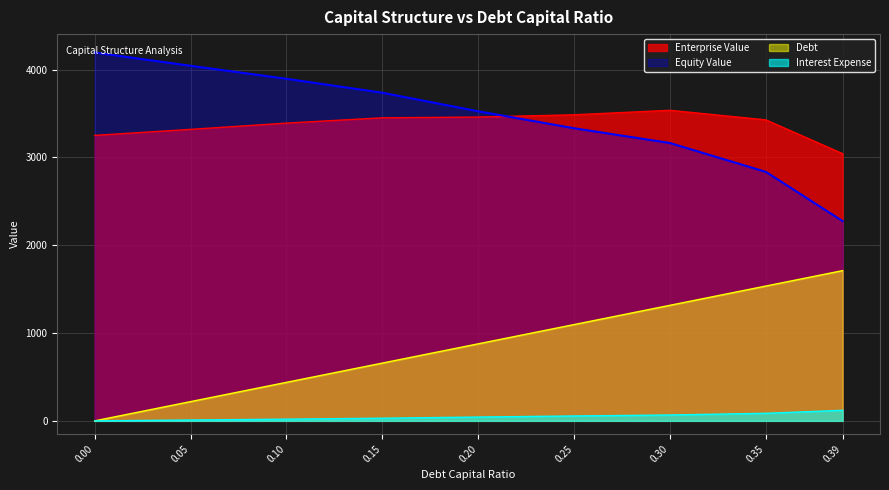

Between 0.15 and 0.2, which series saw the biggest shift?

Debt Capital